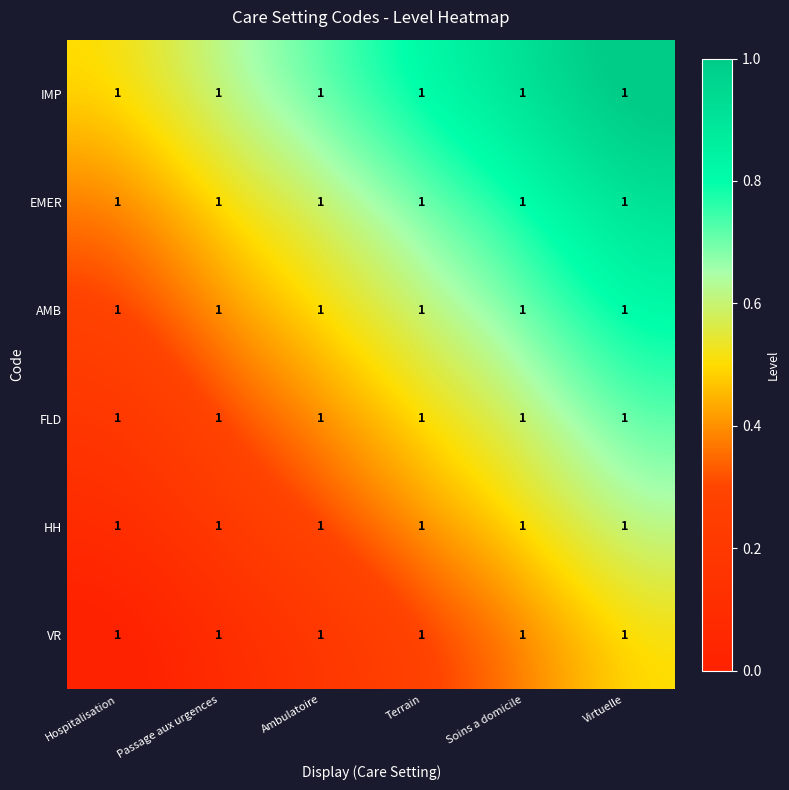

Which category has the lowest value in the IMP series?

Hospitalisation